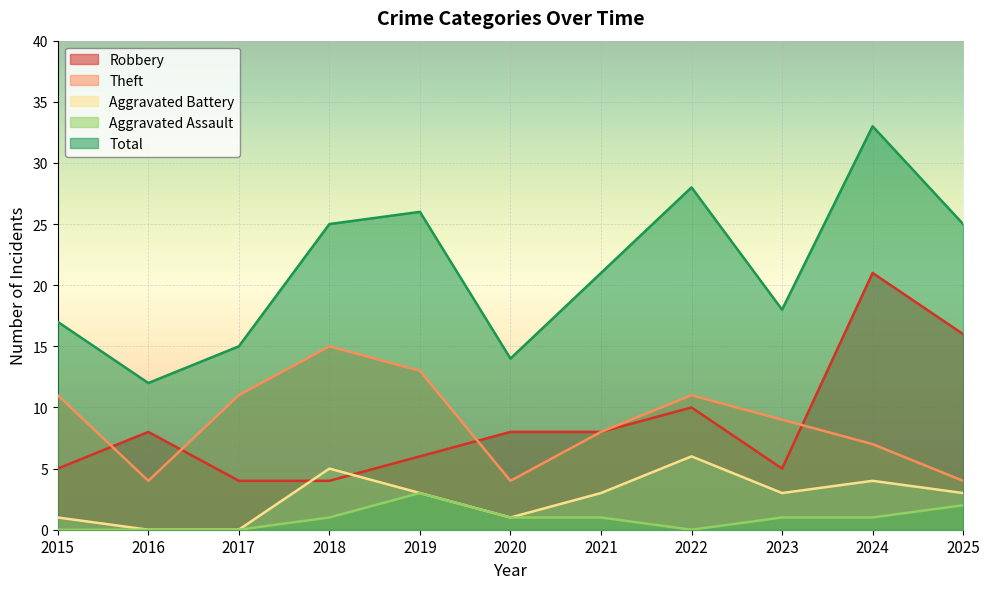

At which category does Total reach its first local valley?

2016